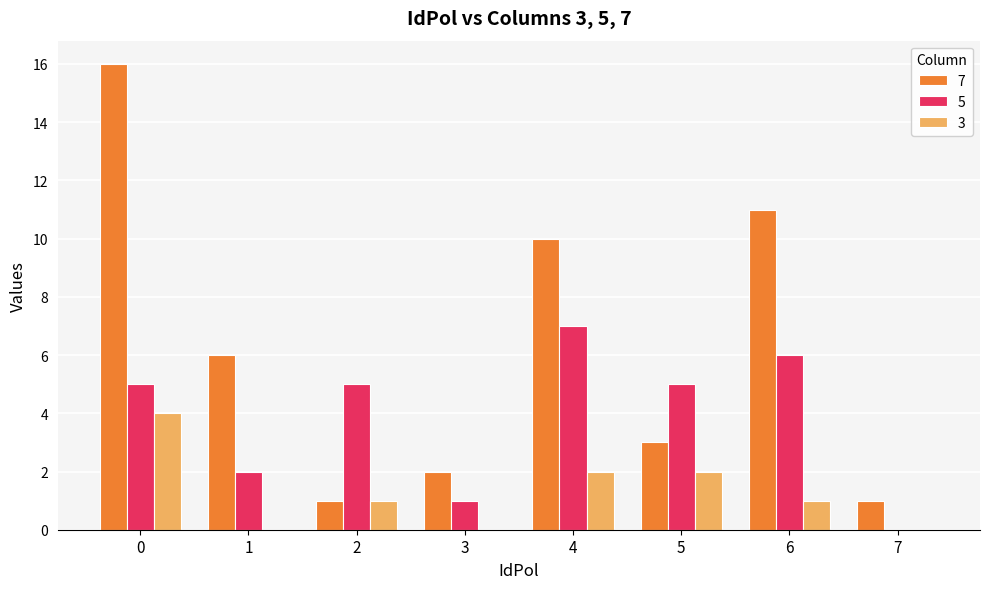

True or false: 3 has a value of 4 at 0.

True